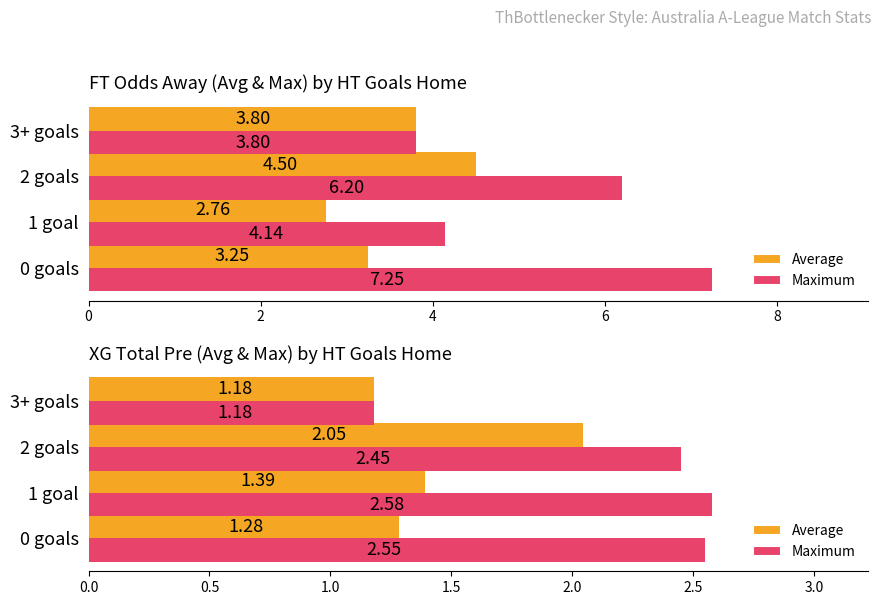

Rank the series by their maximum value, from highest to lowest.

Maximum, Average